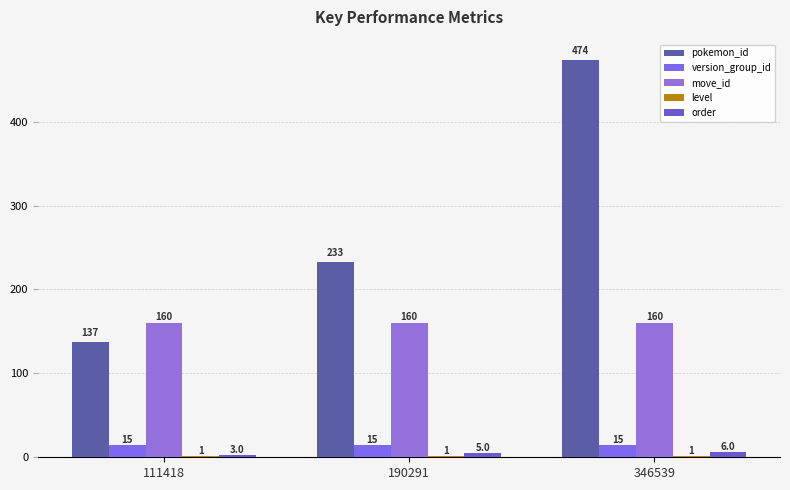

The value of pokemon_id at 111418 is 209. True or false?

False